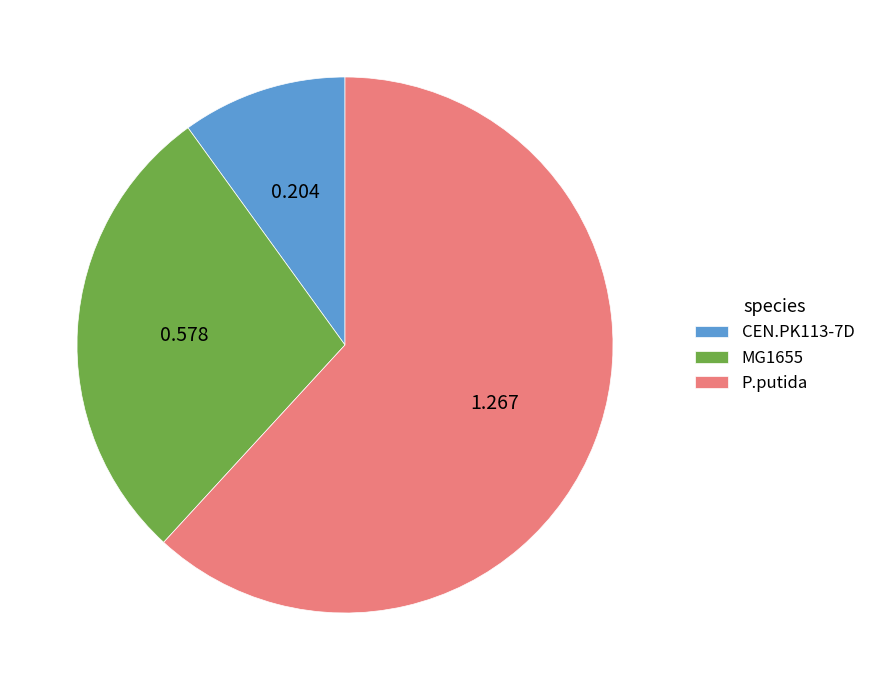

Which has a higher value, P.putida or MG1655?

P.putida